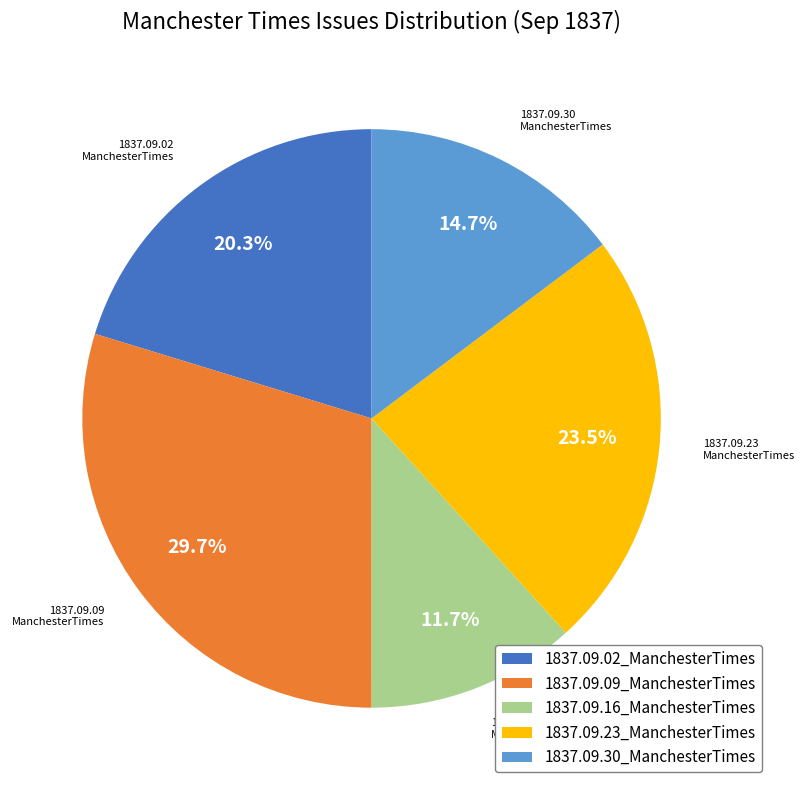

Is there any slice that represents more than half of the pie?

No